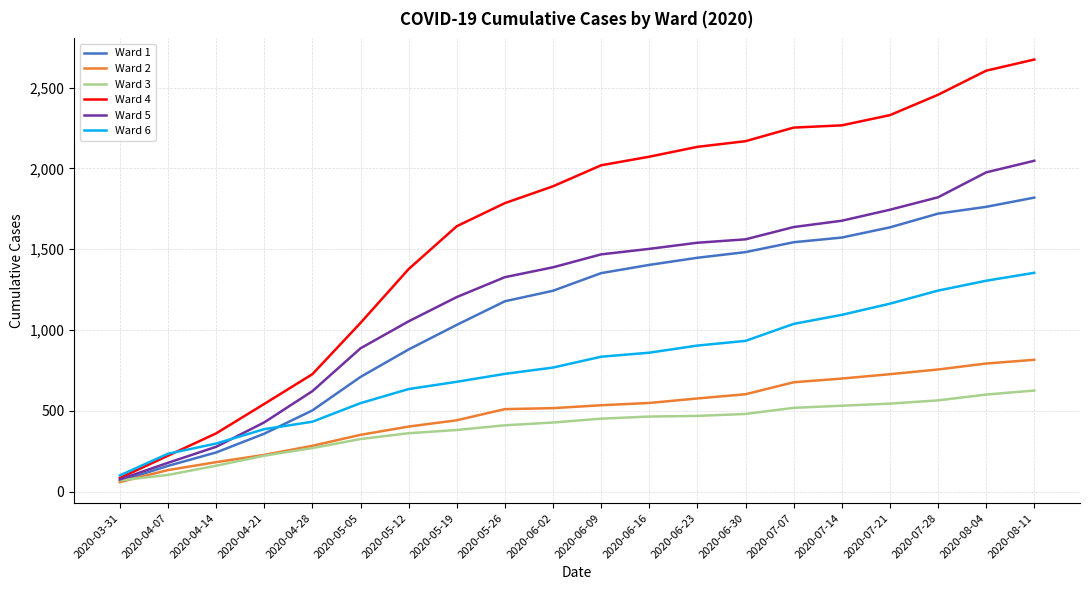

Which series changed the most between 2020-03-31 and 2020-07-21?

Ward 4